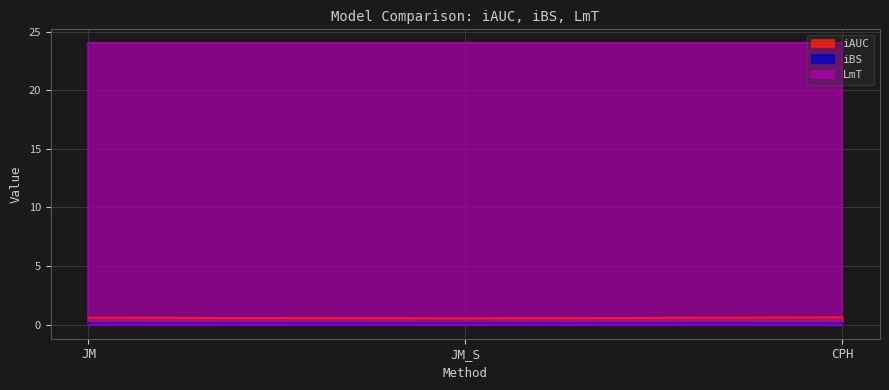

What position from the left is JM_S?

2